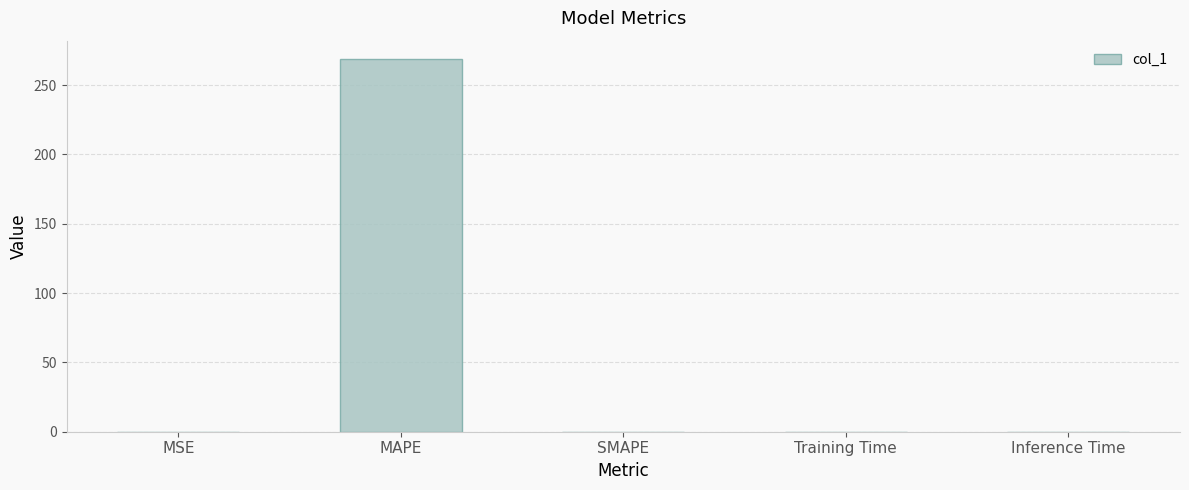

Which label corresponds to the largest value in the chart?

MAPE